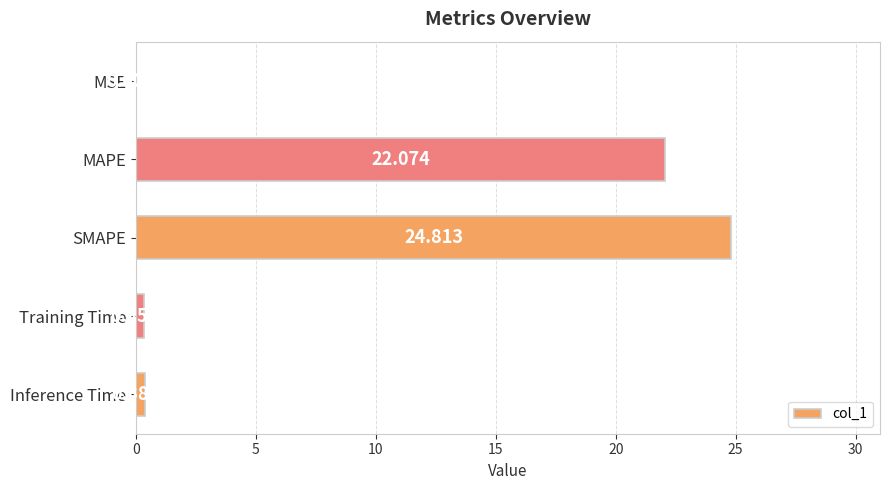

Where is the data nearest to the value 12?

MAPE